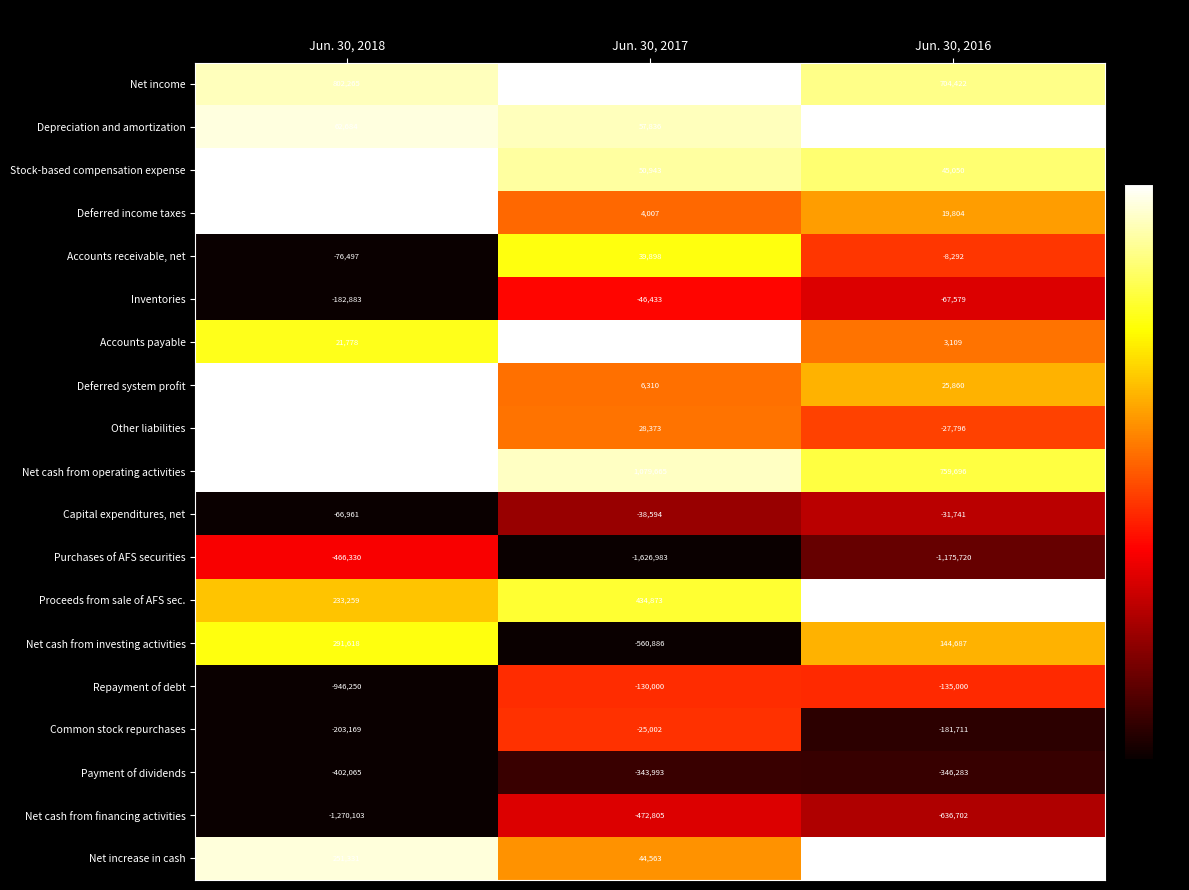

Rank the series by their maximum value, from highest to lowest.

Net cash from operating activities, Net income, Proceeds from sale of AFS sec., Other liabilities, Net cash from investing activities, Net increase in cash, Deferred income taxes, Deferred system profit, Depreciation and amortization, Stock-based compensation expense, Accounts payable, Accounts receivable, net, Common stock repurchases, Capital expenditures, net, Inventories, Repayment of debt, Payment of dividends, Purchases of AFS securities, Net cash from financing activities